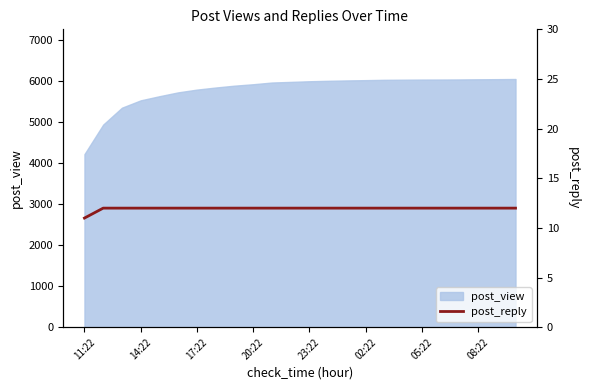

What is the highest value of the post_view series?

6058